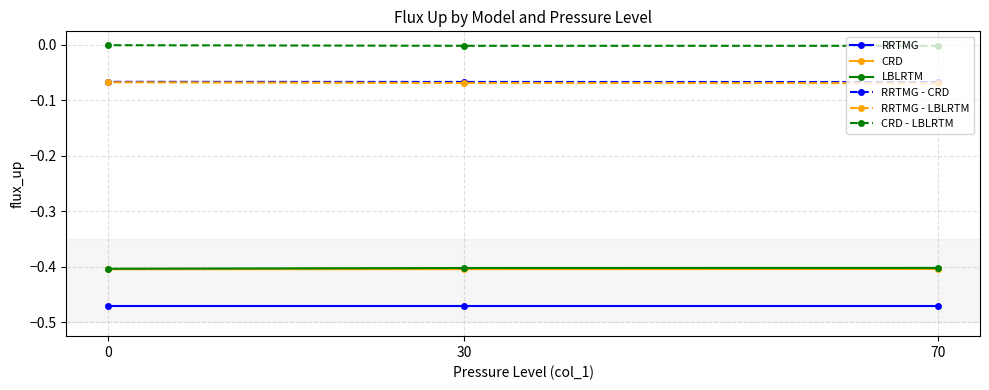

How many lines are shown in the chart?

6